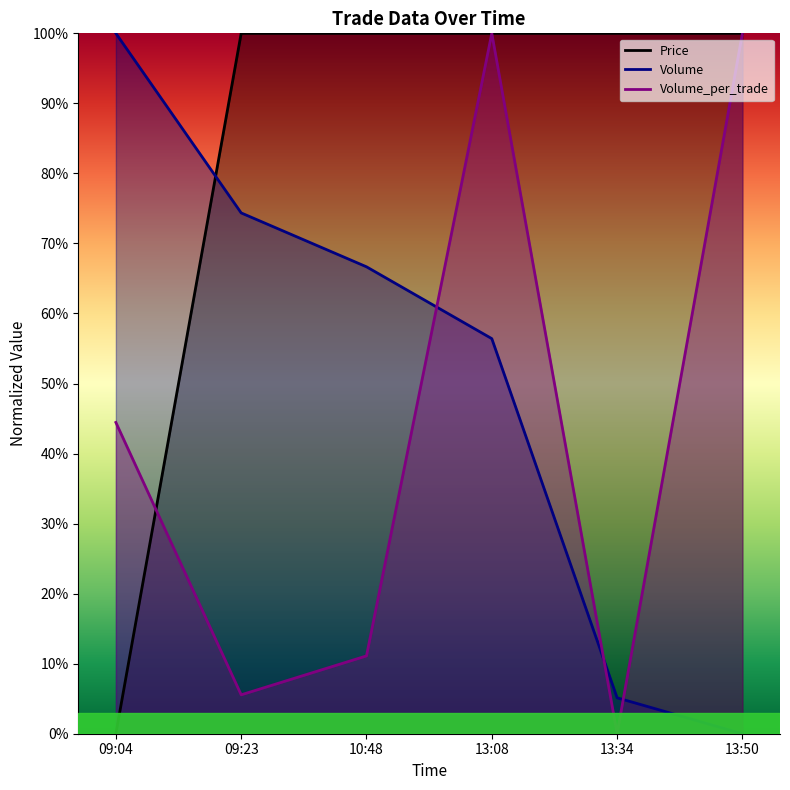

What are all the series names shown in the legend?

Price, Volume, Volume_per_trade